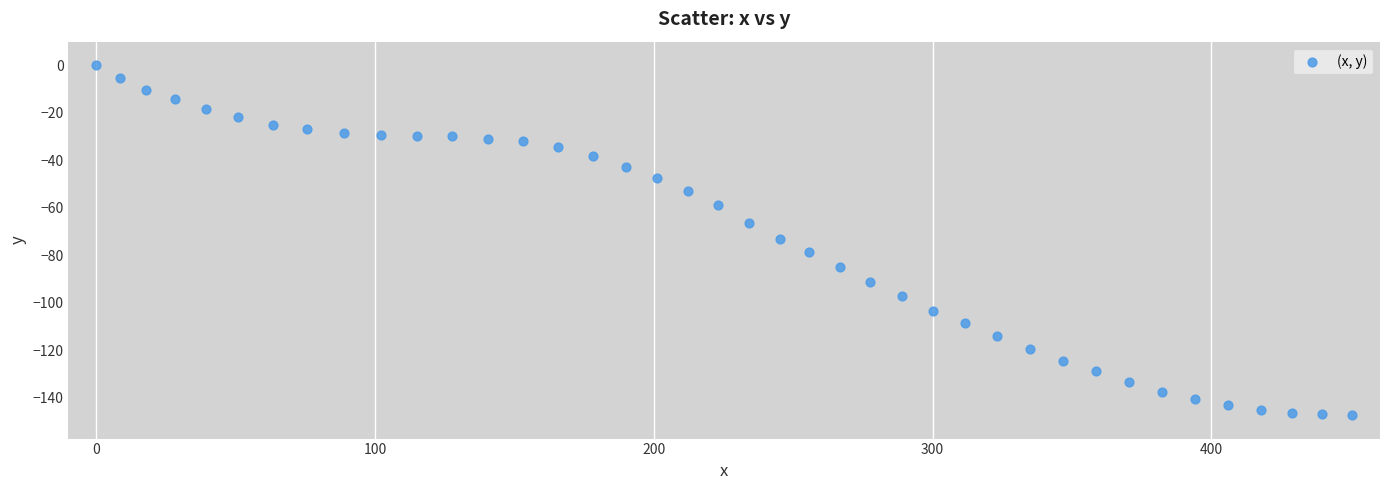

What is the range of X values (max minus min)?

450.5